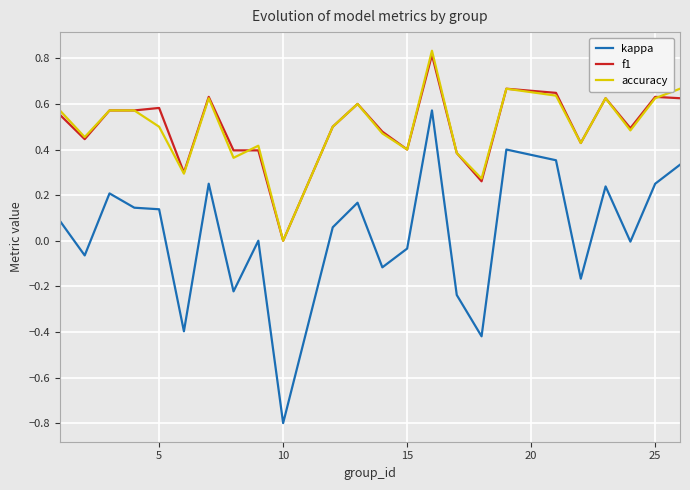

What are all the series names shown in the legend?

kappa, f1, accuracy